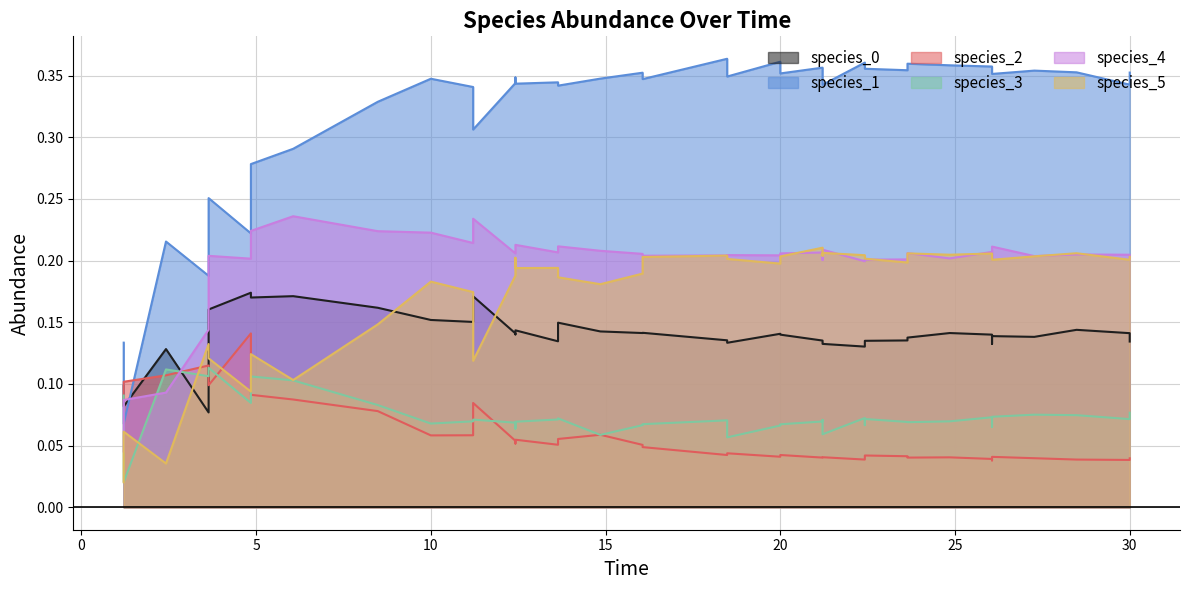

Which series has the largest total across all categories?

species_1